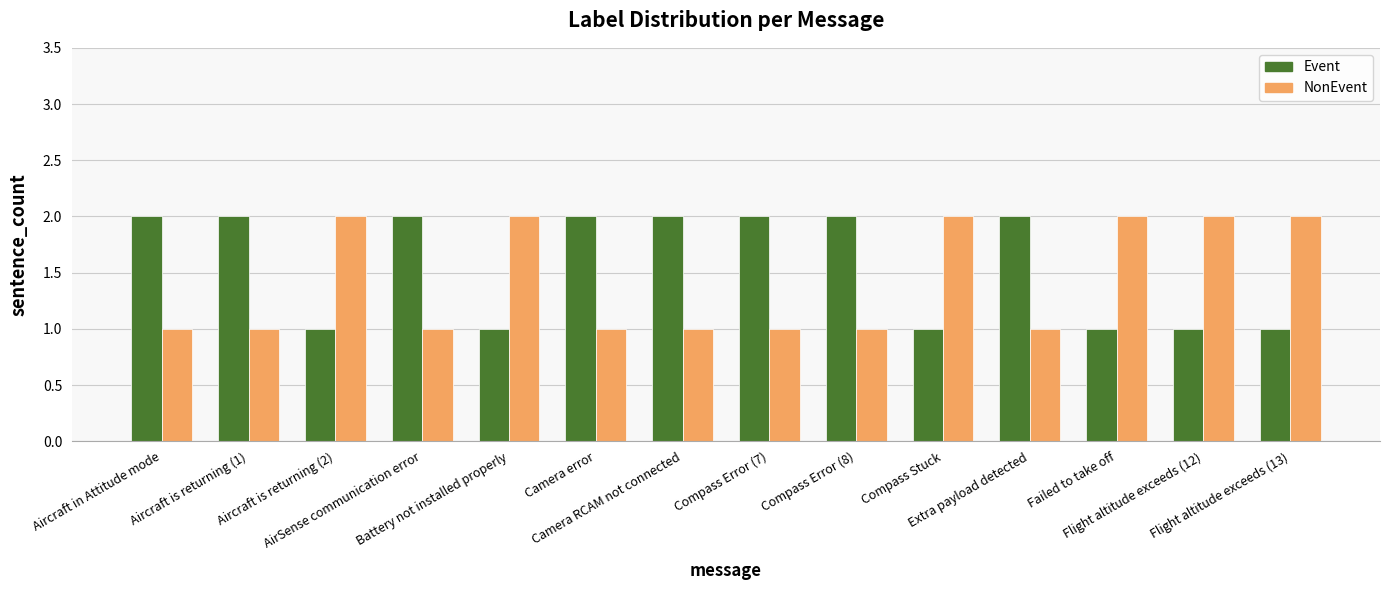

What is the sum of the Event values at Aircraft in Attitude mode and Flight altitude exceeds (12)?

3